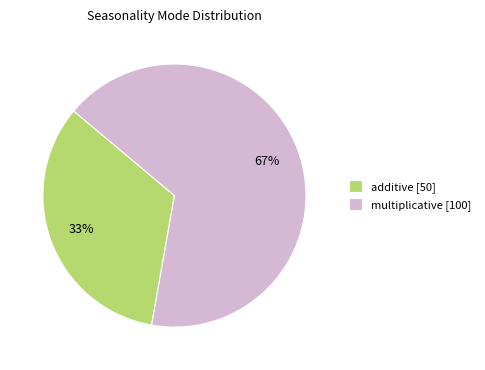

How many slices are in this pie chart?

2